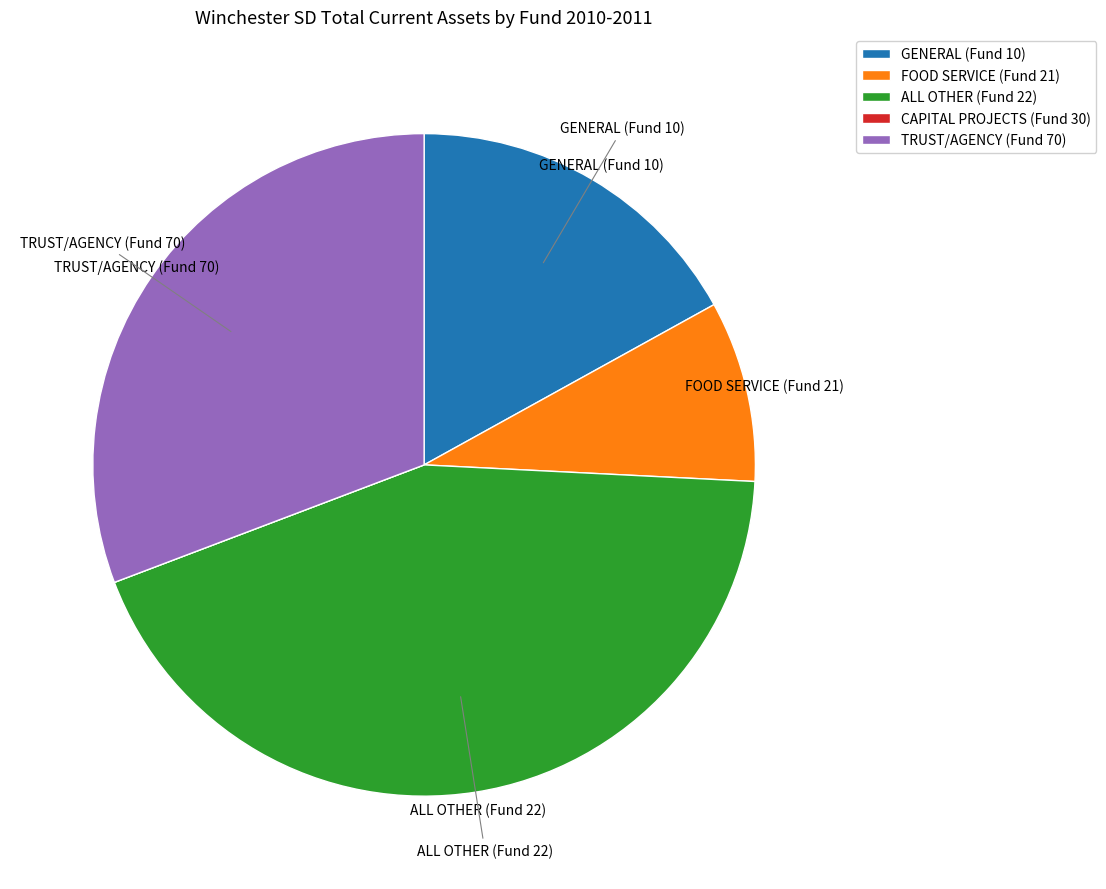

The FOOD SERVICE (Fund 21) slice represents 9% of the pie. True or false?

True